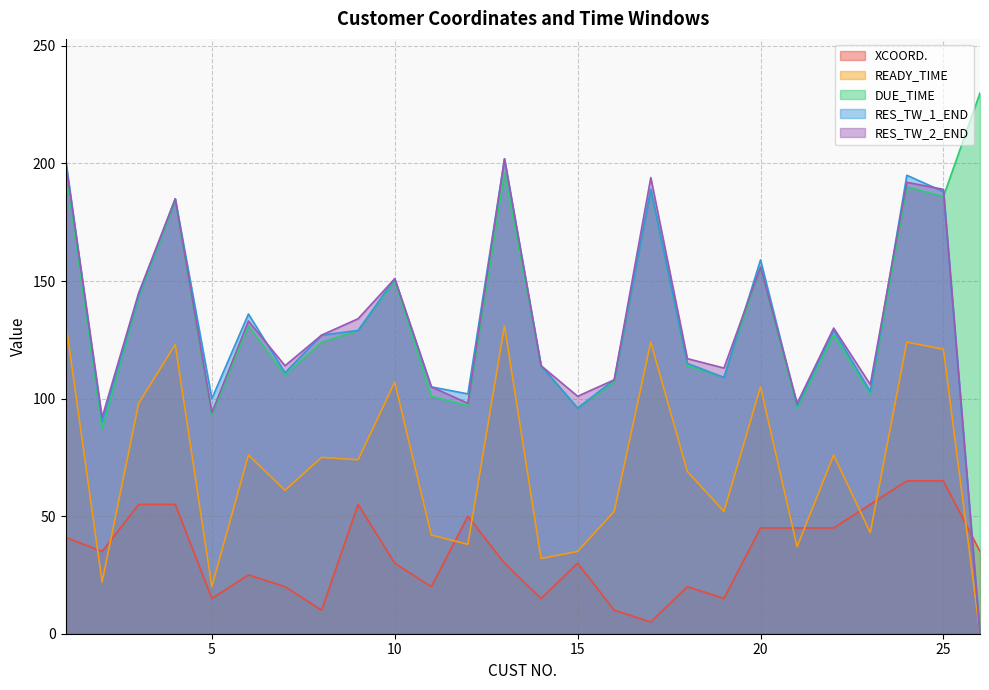

In DUE_TIME, how many points are lower than both neighbors (excluding endpoints)?

9